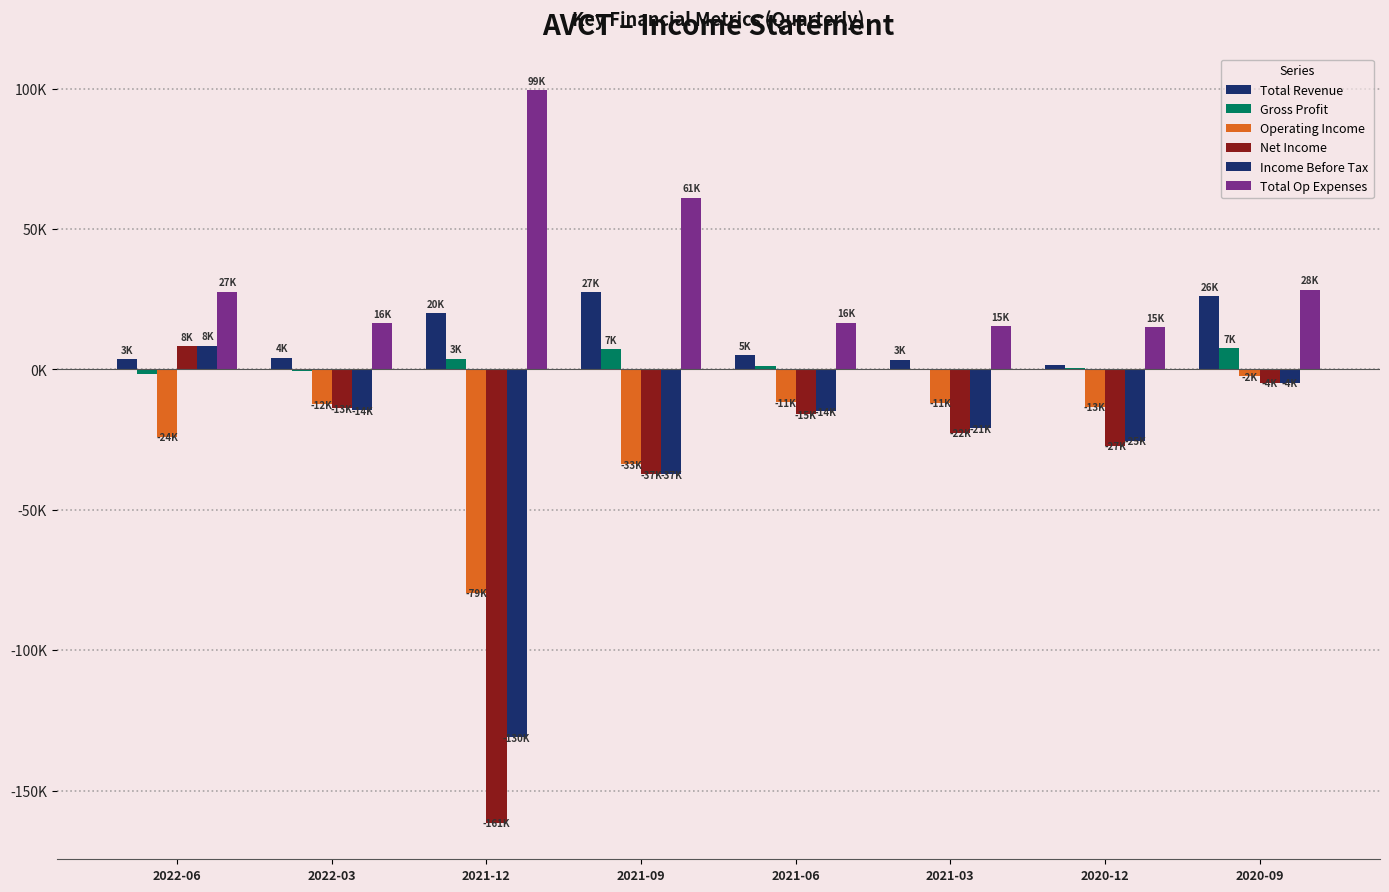

Which category has the lowest value in the Total Revenue series?

2020-12